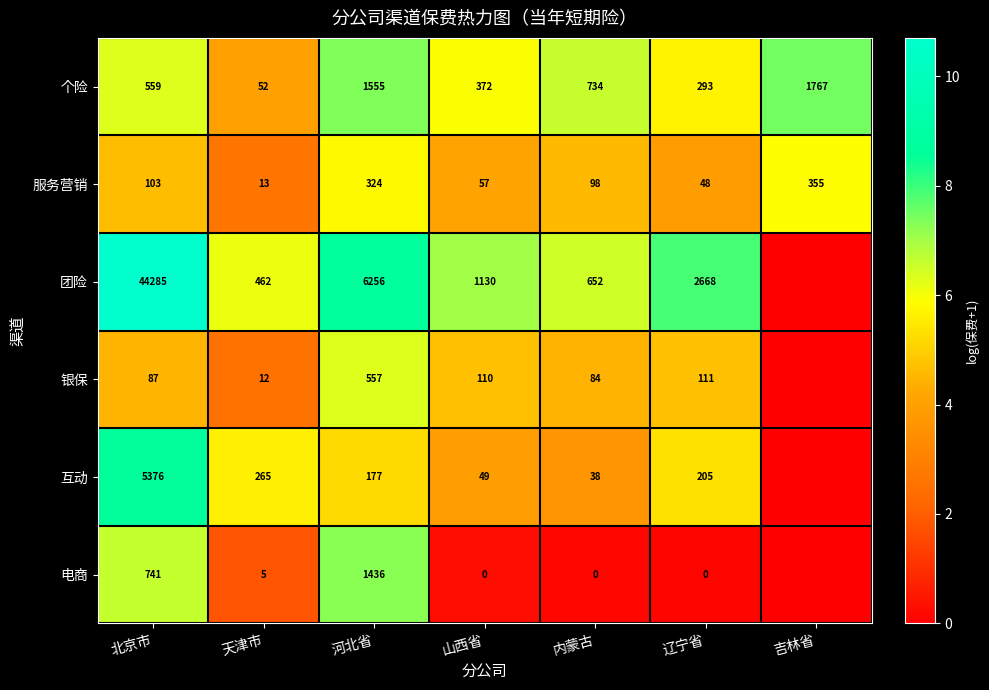

Is the value of 个险 at 河北省 greater than the value of 银保 at 山西省?

Yes